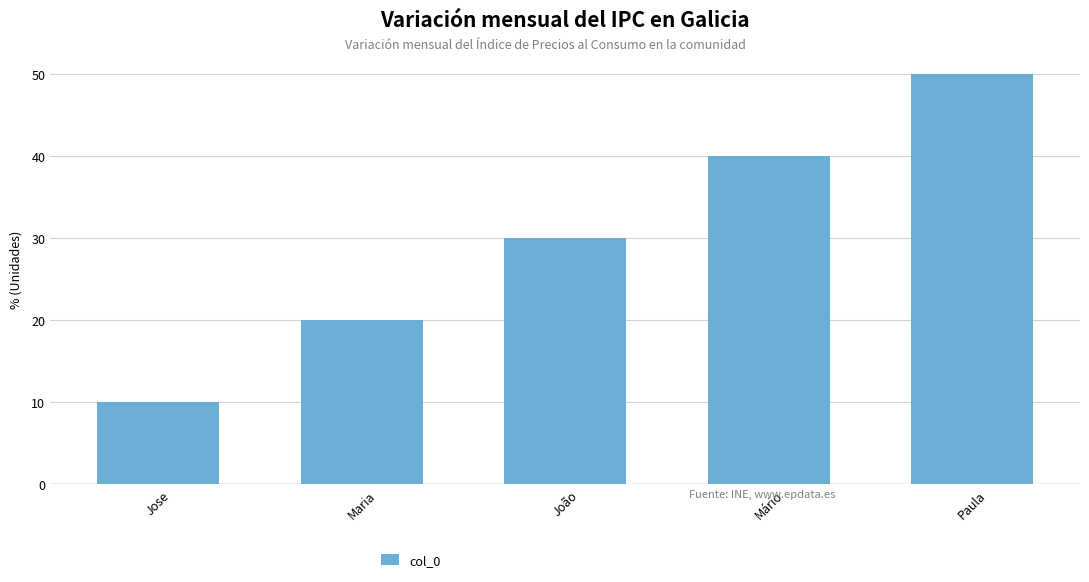

The chart shows a value of 26 at Maria. True or false?

False